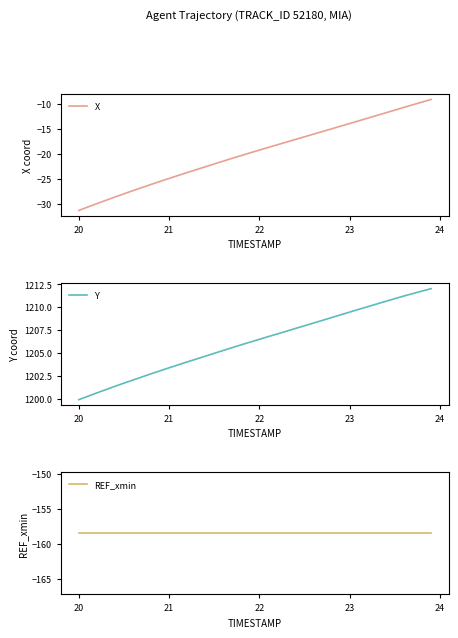

What is the lowest value of the X series?

-31.3